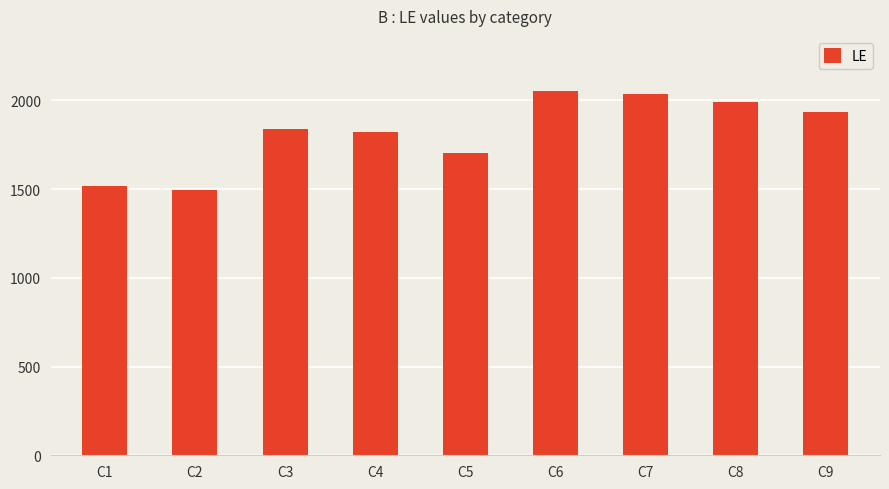

The value at C1 is 492. True or false?

False